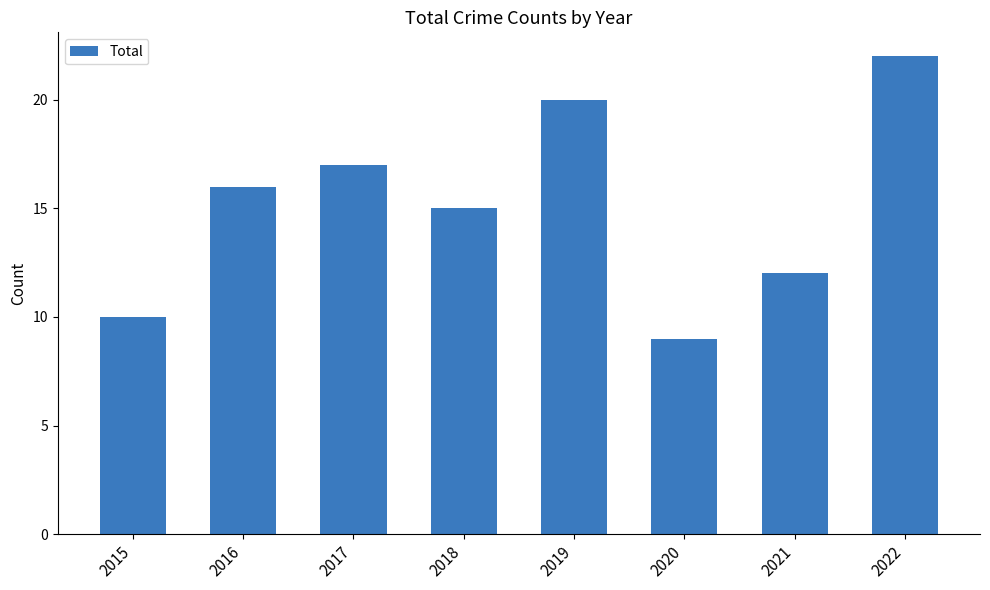

The value at 2019 is 20. True or false?

True